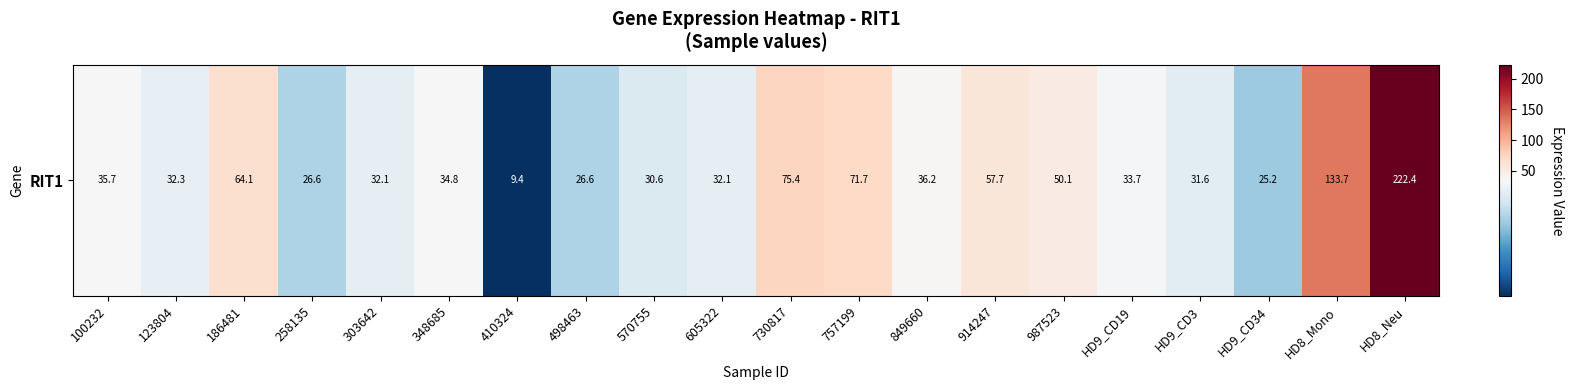

List the labels in order of value, smallest first.

410324, HD9_CD34, 498463, 258135, 570755, HD9_CD3, 605322, 303642, 123804, HD9_CD19, 348685, 100232, 849660, 987523, 914247, 186481, 757199, 730817, HD8_Mono, HD8_Neu